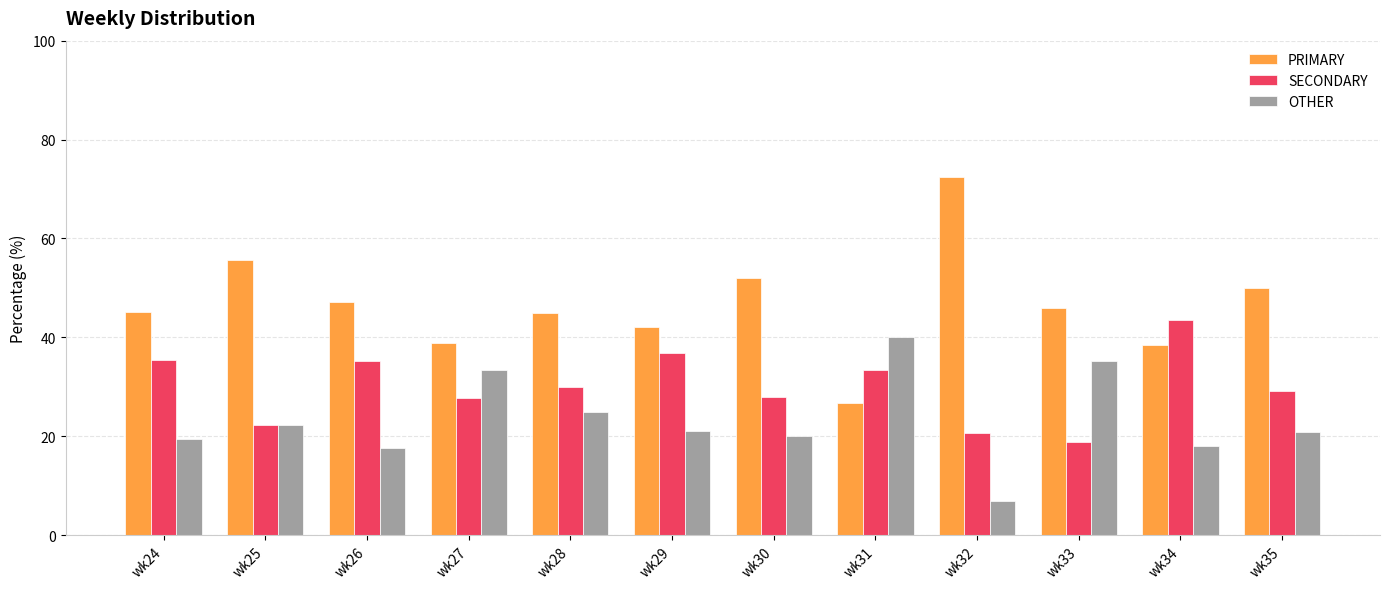

Which label corresponds to the smallest value in the chart?

wk32